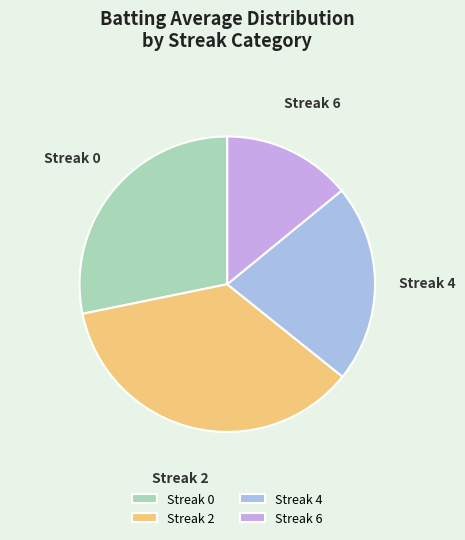

How many slices are in this pie chart?

4